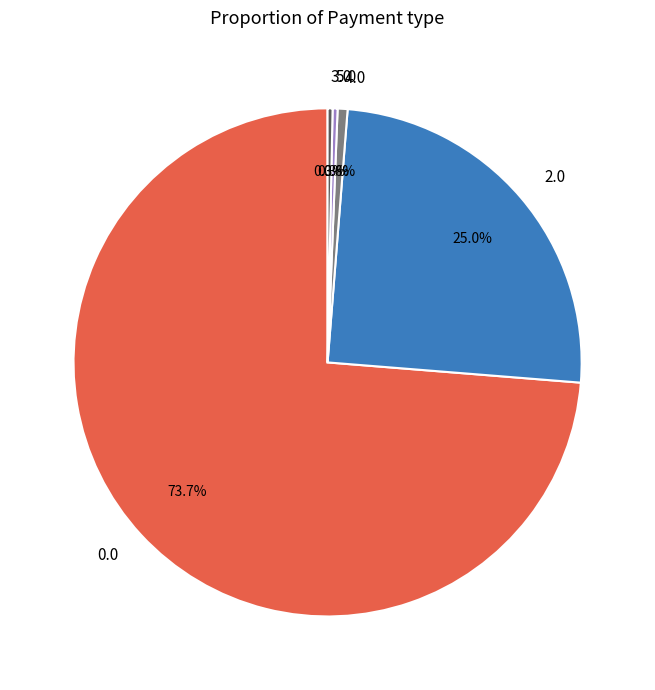

Does 5.0 account for over 50% of the chart?

No